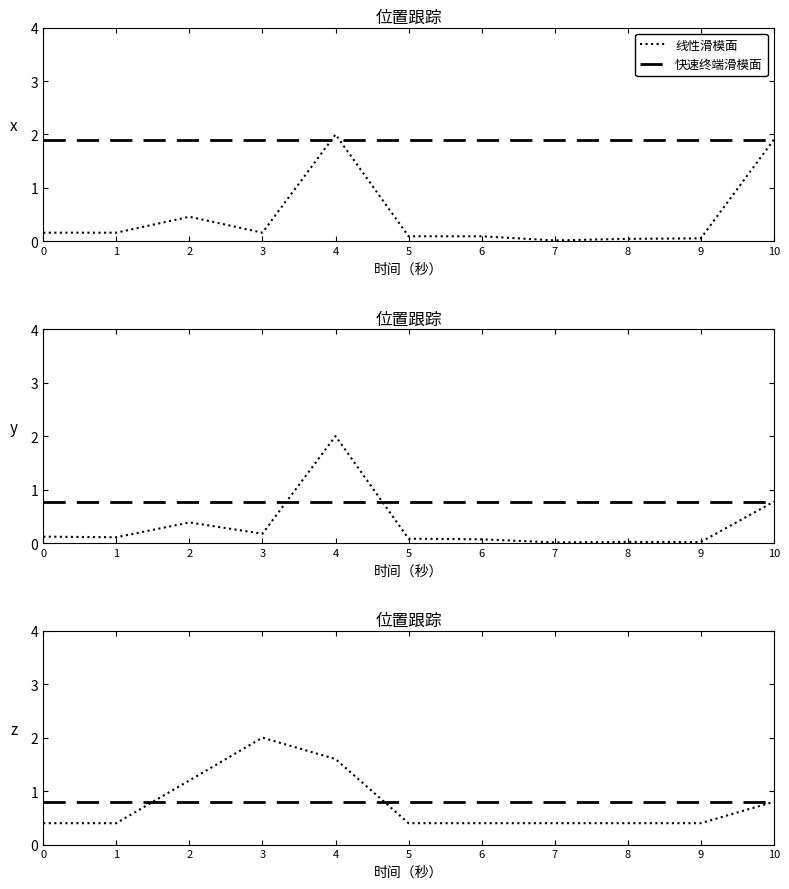

Which series ends up on top after the final intersection of col_1 and col_2?

col_2